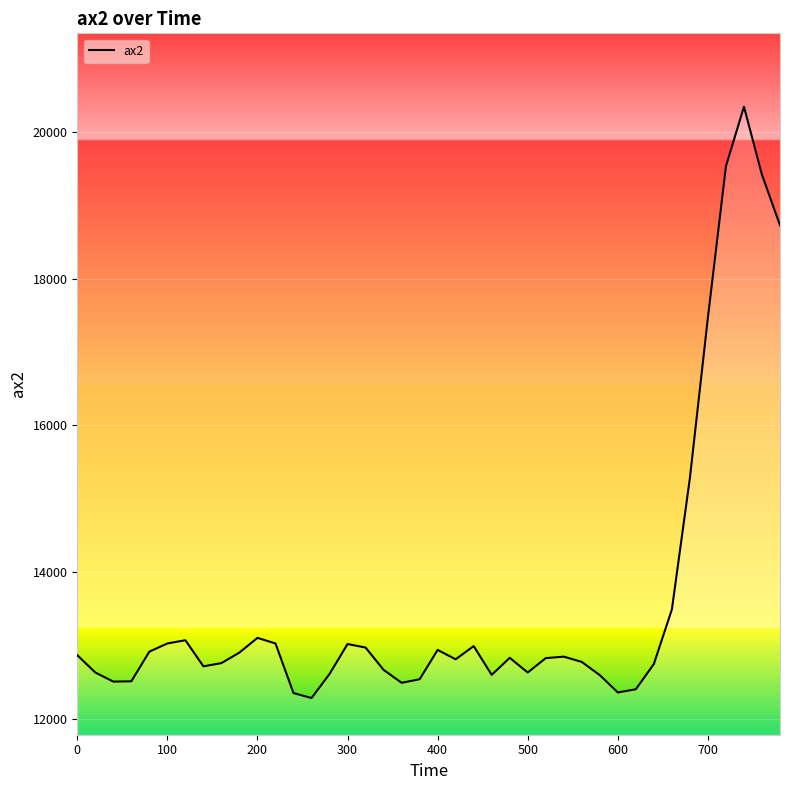

What is the difference between the maximum and minimum values?

8060